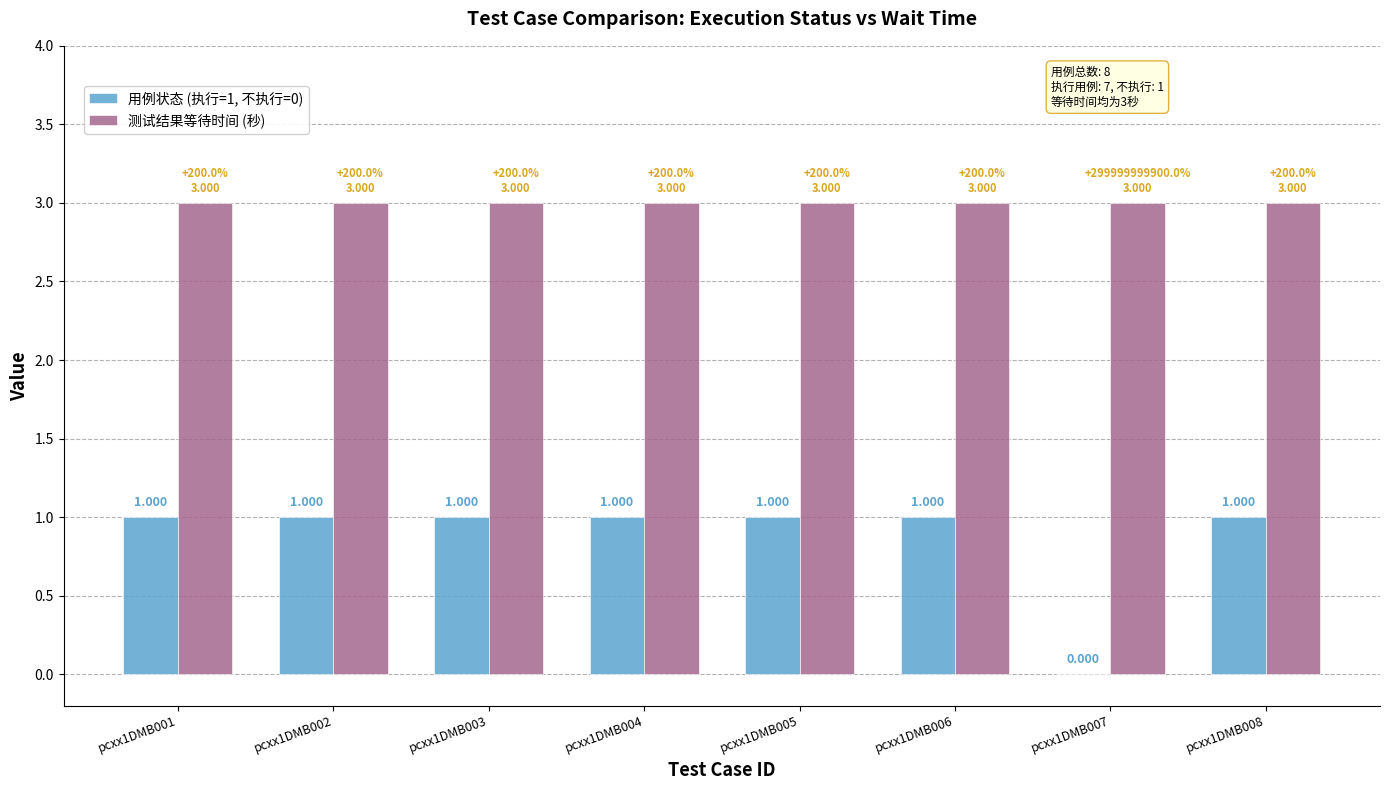

Is the value of 测试结果等待时间 (秒) at pcxx1DMB005 greater than the value of 用例状态 (执行=1, 不执行=0) at pcxx1DMB008?

Yes